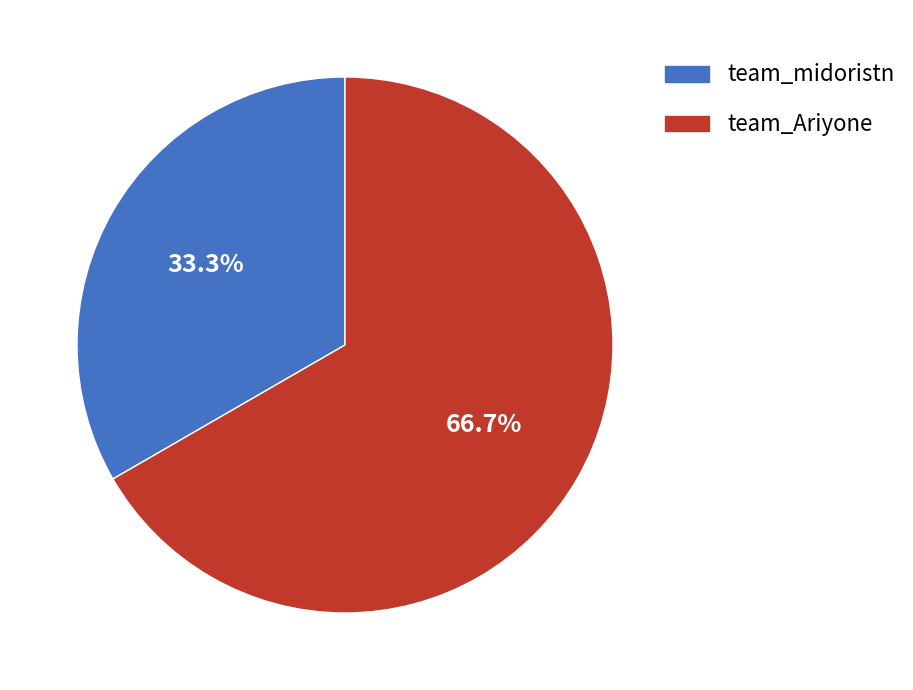

To the nearest percent, what percentage of the pie is team_Ariyone?

67%